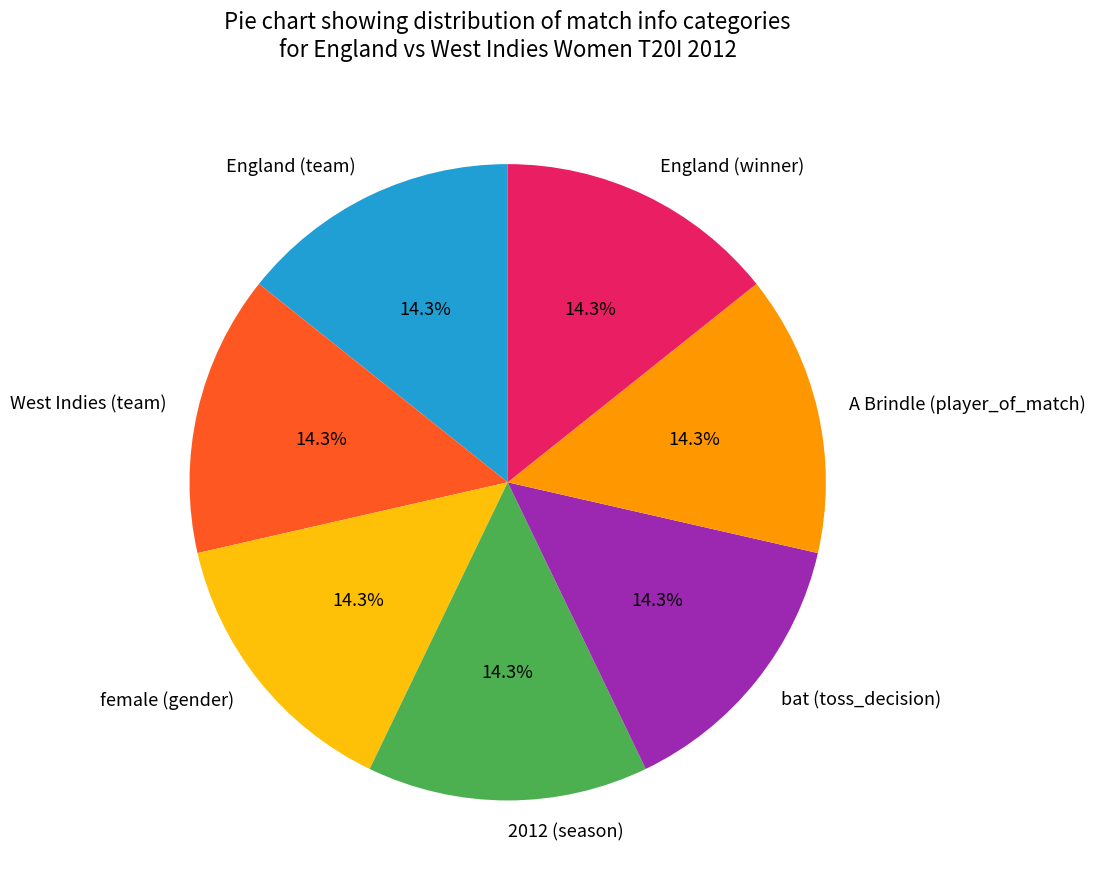

How many segments does this pie chart have?

7